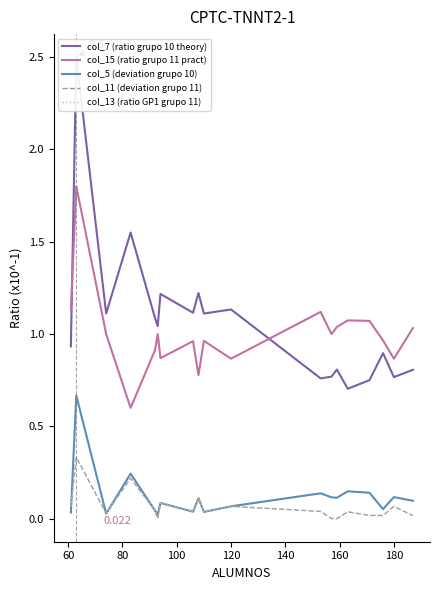

Does the chart display data point markers on the line(s)?

No